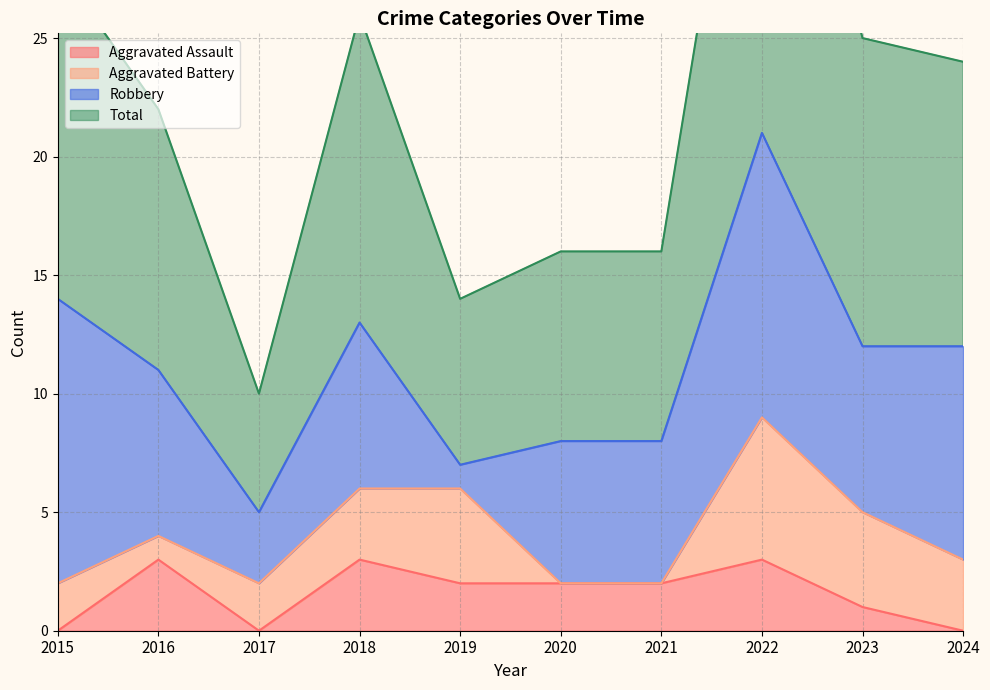

True or false: Aggravated Assault has a value of 5 at 2022.

False